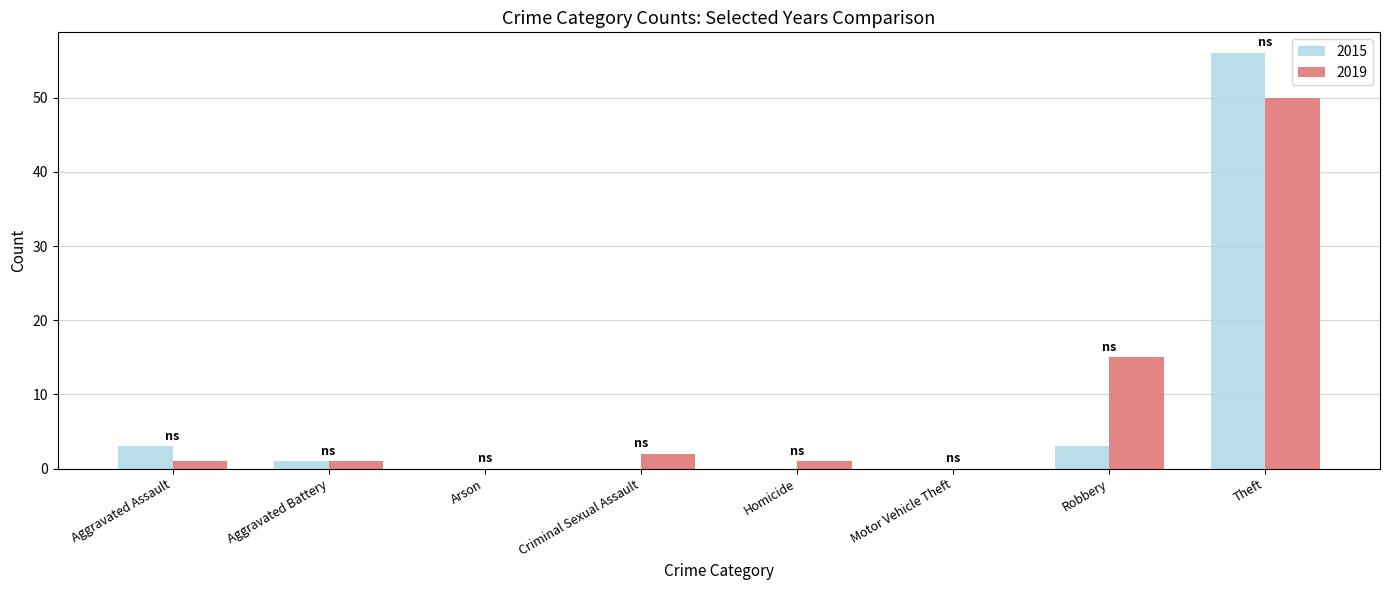

Which series has the widest spread of values?

2015